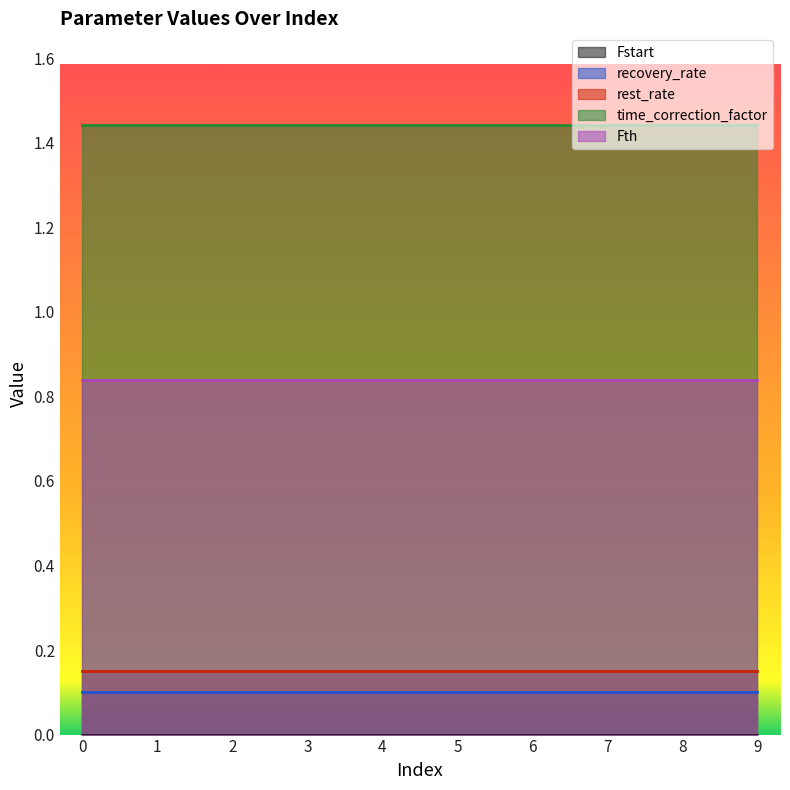

At how many categories does at least one series exceed 0?

10